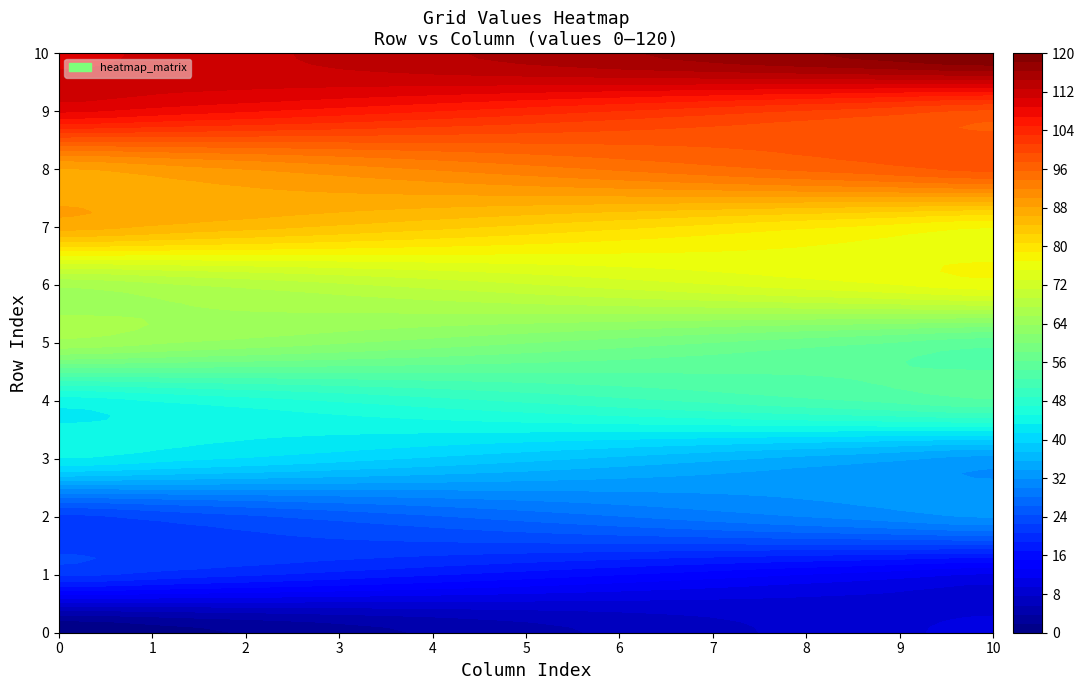

How many data points does each series have?

11